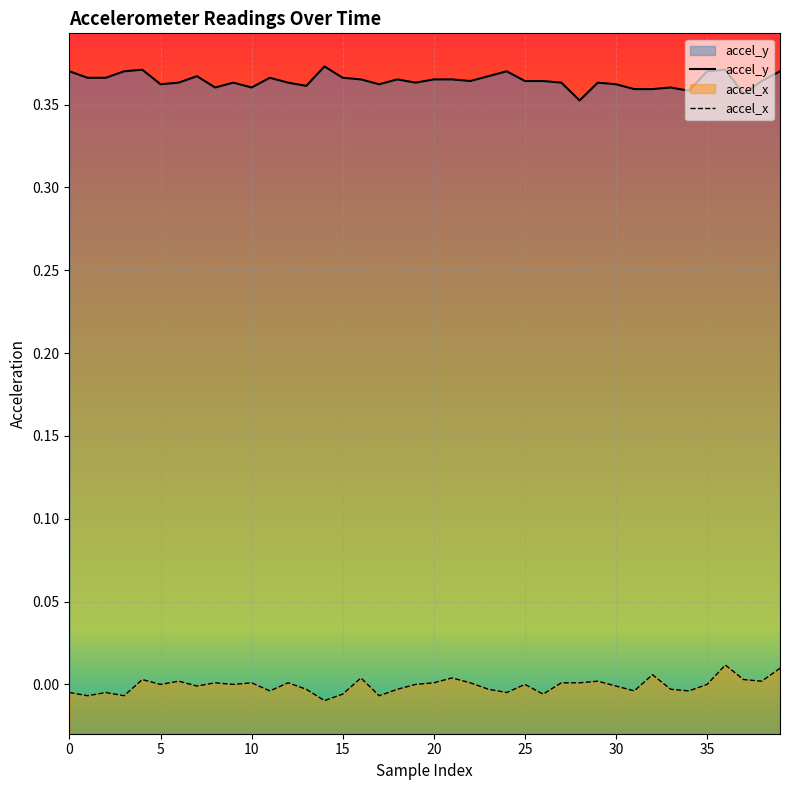

True or false: accel_x has more than 2 points higher than both neighbors.

True